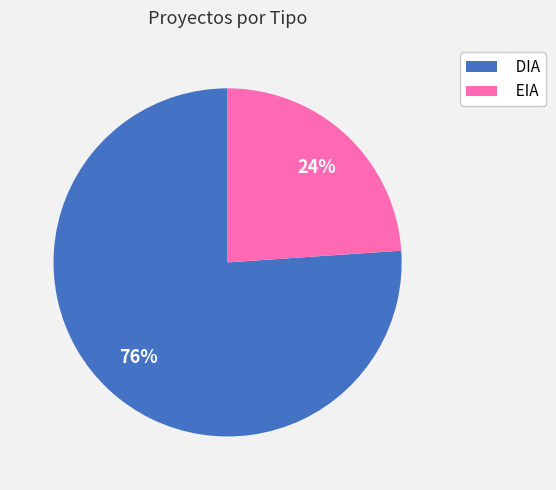

True or false: DIA accounts for 87% of the total.

False